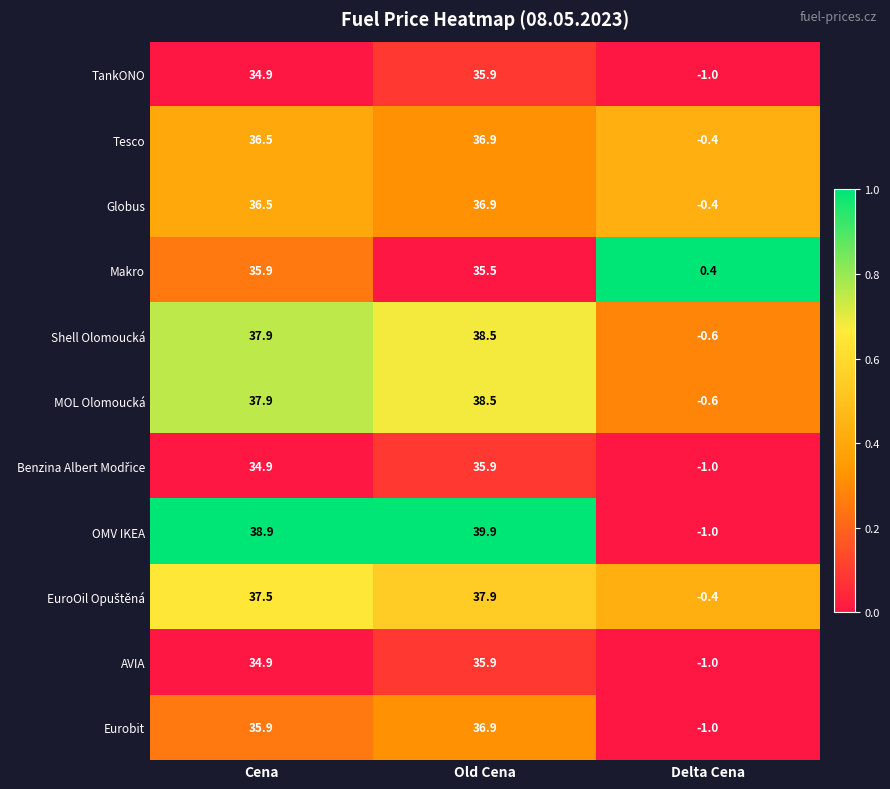

Is it true that Eurobit equals -0.4 at Delta Cena?

False